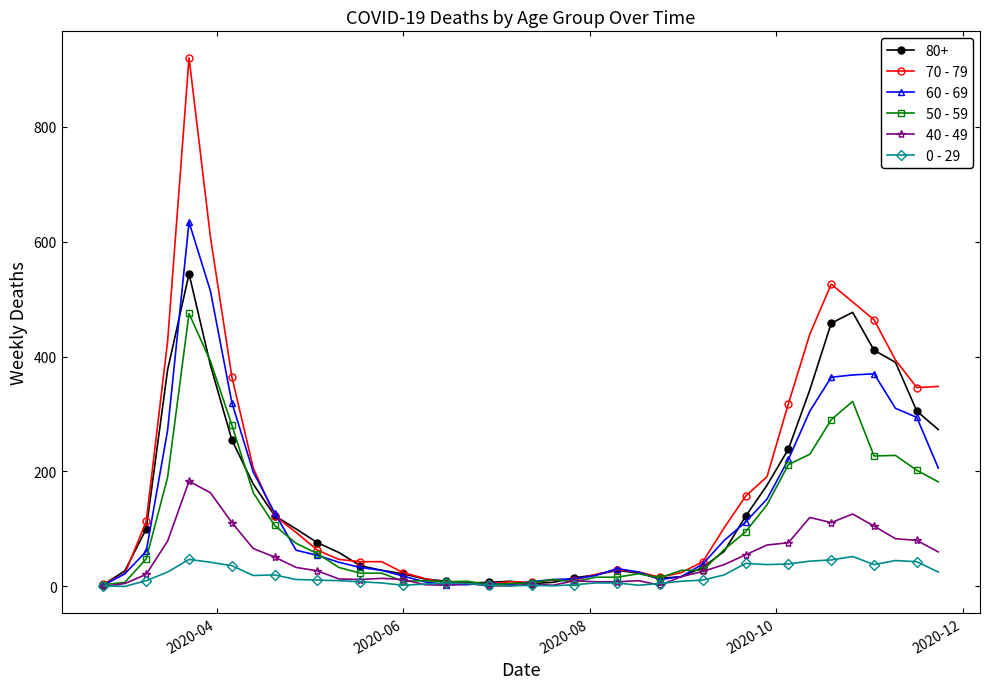

At how many categories does at least one series exceed 881?

1